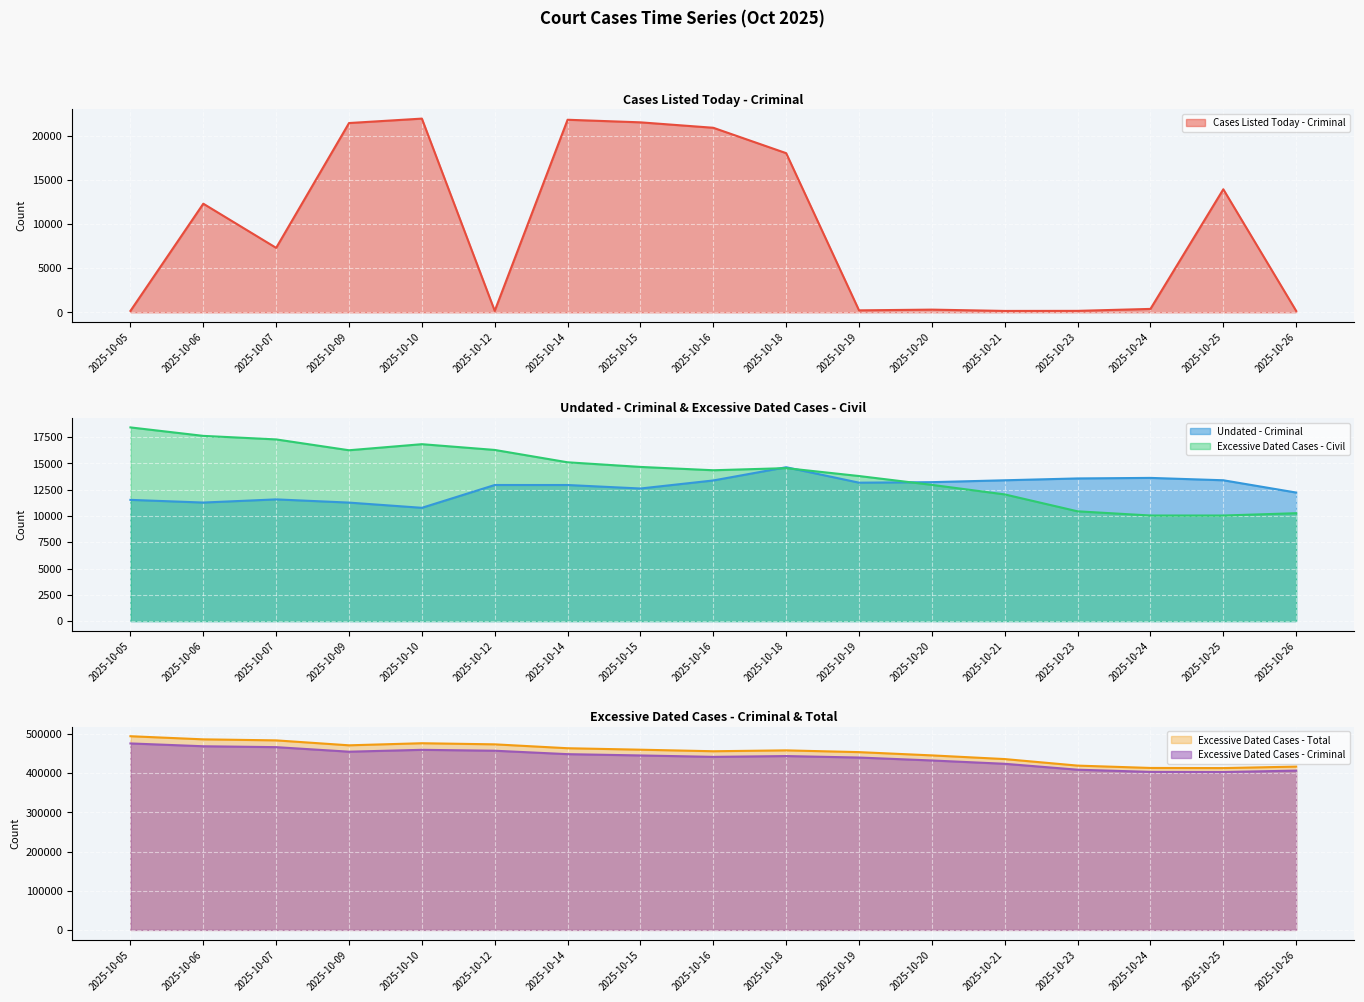

What is the average value of the Excessive Dated Cases - Civil series?

14179